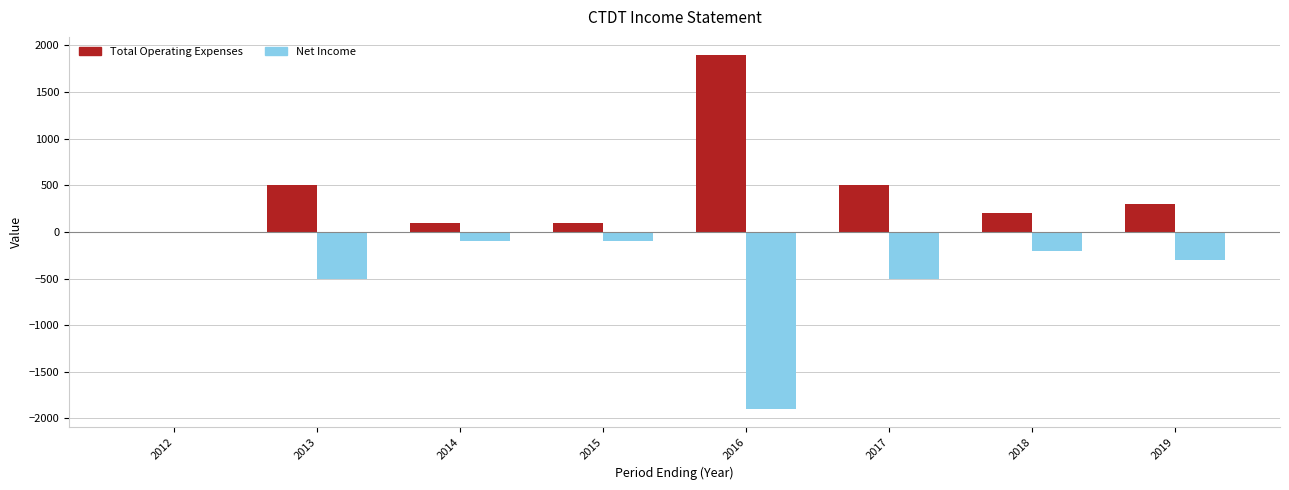

Reading left to right, transcribe all the data shown in this chart.

Total Operating Expenses: 2012=0	2013=500	2014=100	2015=100	2016=1900	2017=500	2018=200	2019=300
Net Income: 2012=0	2013=-500	2014=-100	2015=-100	2016=-1900	2017=-500	2018=-200	2019=-300